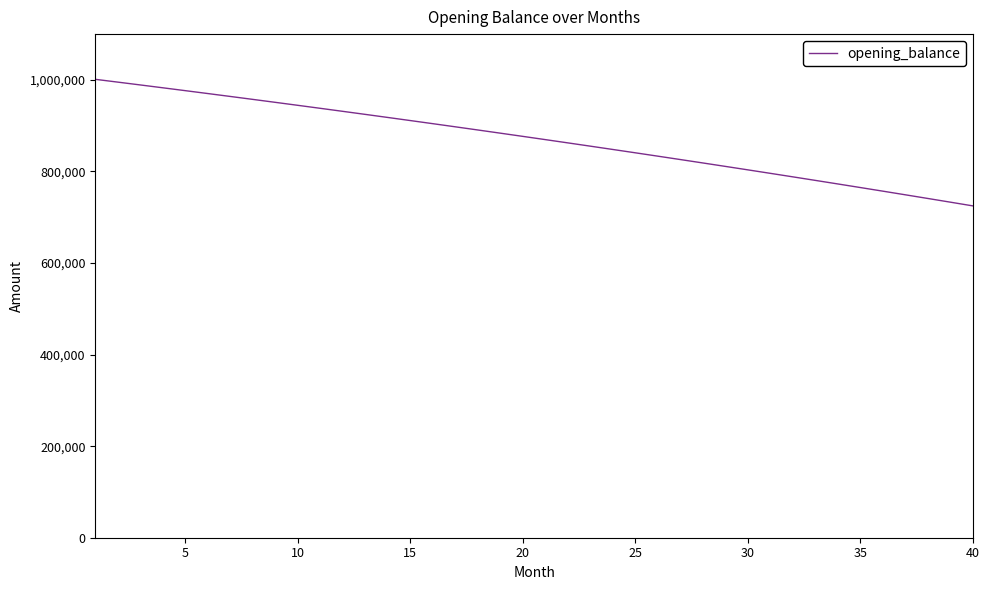

What is the smallest value displayed?

724744.7